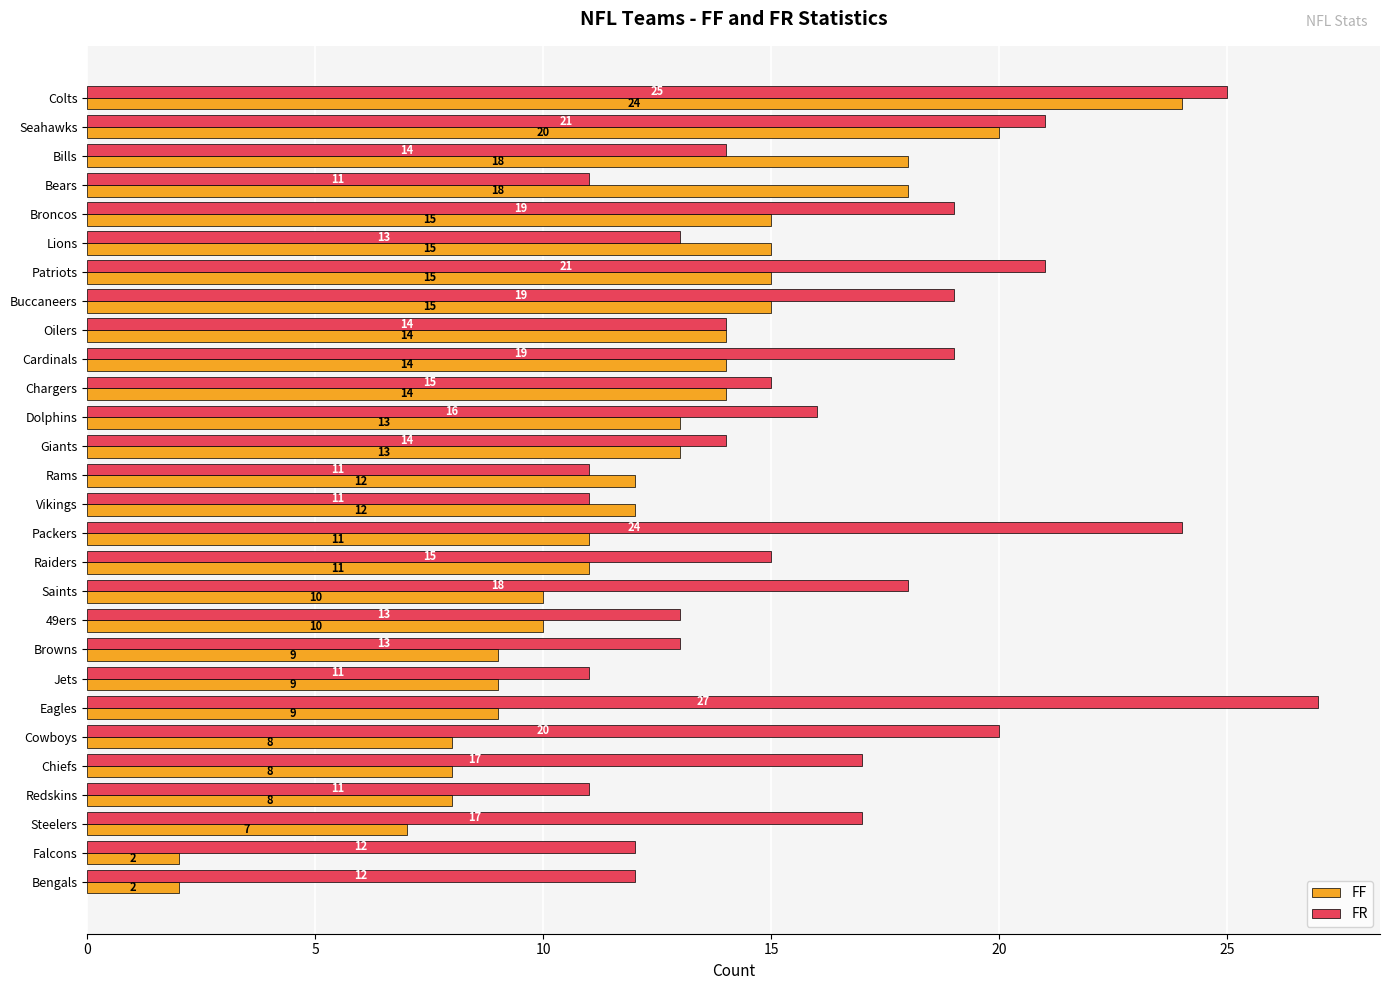

What is the greatest value displayed?

27